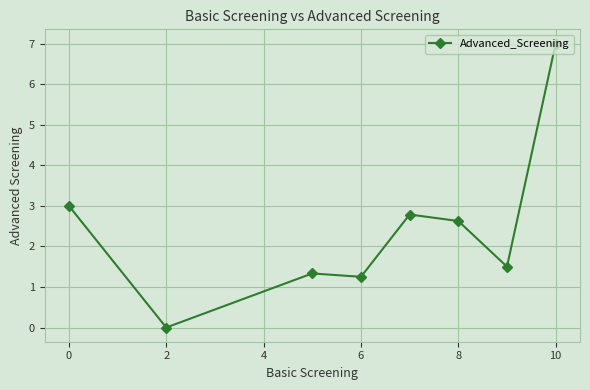

True or false: there are more than 2 points higher than both neighbors.

False